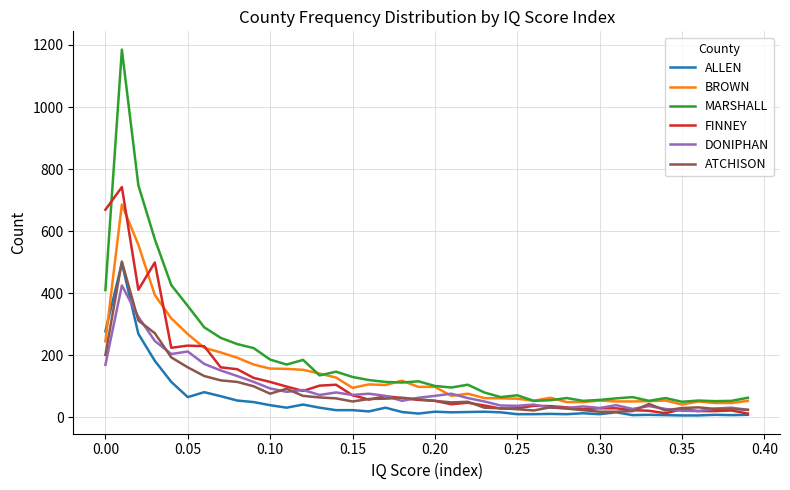

After their last crossing, which series has the higher values: FINNEY or MARSHALL?

MARSHALL